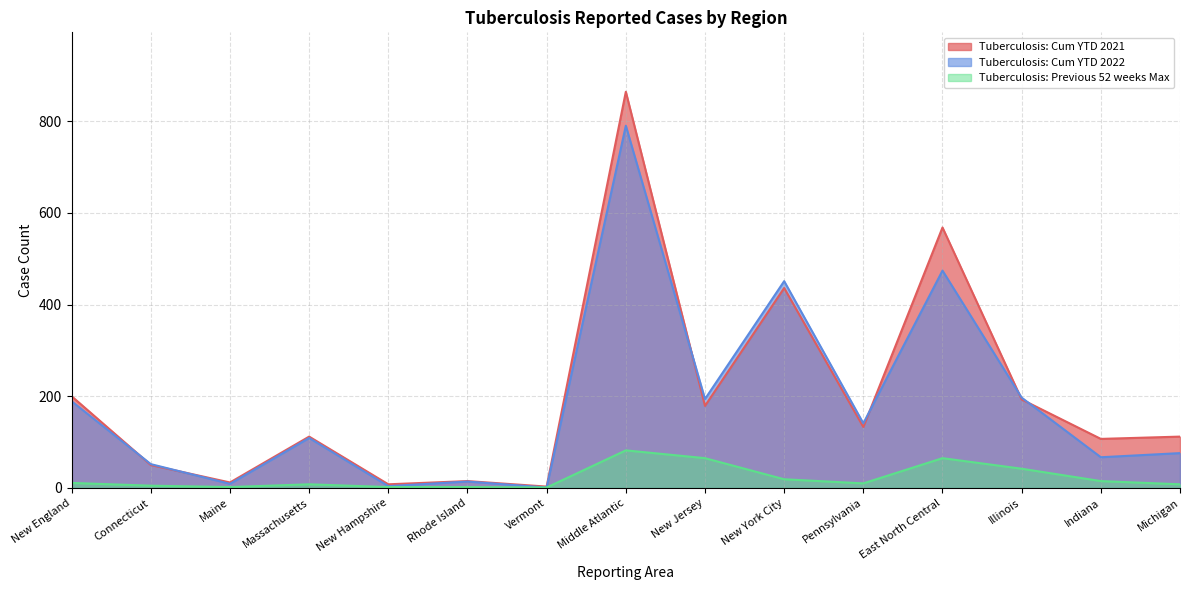

What is the value of the Tuberculosis: Previous 52 weeks Max point at the 3rd from the left?

2